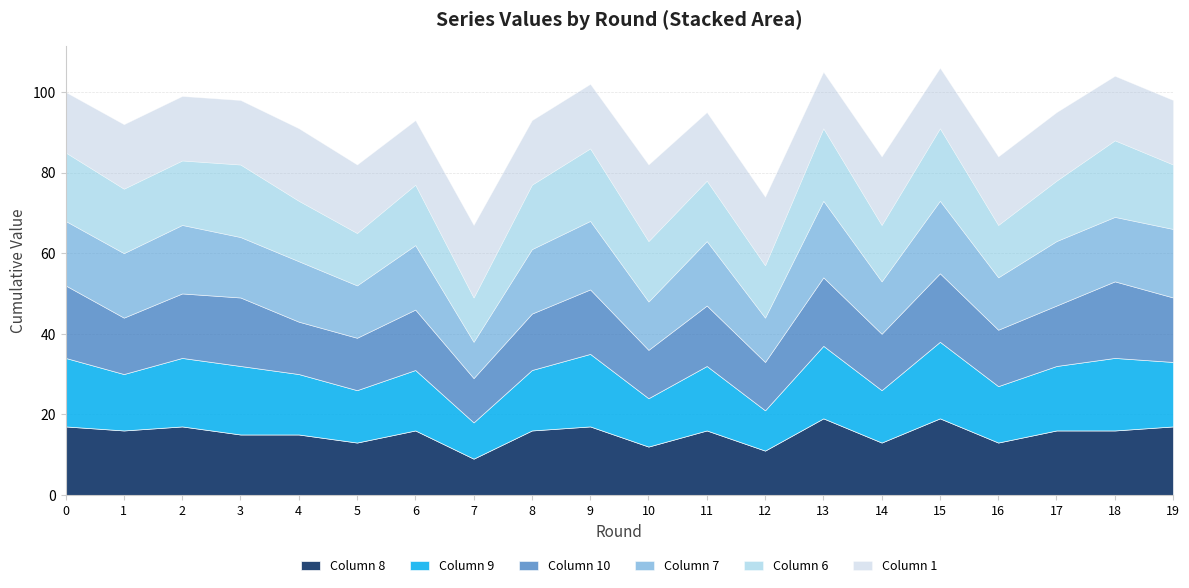

What is the average value of the 7 series?

15